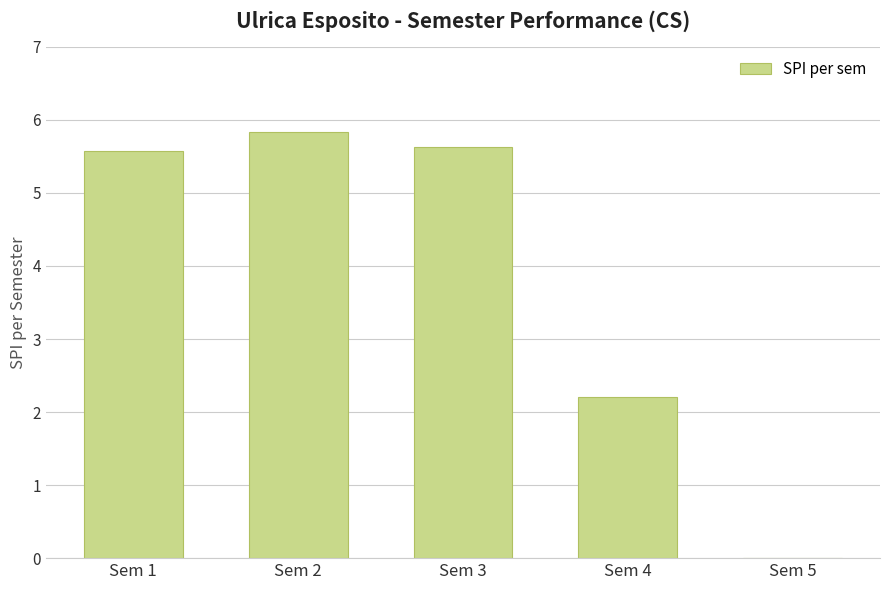

The chart shows a value of 5.6 at Sem 3. True or false?

True